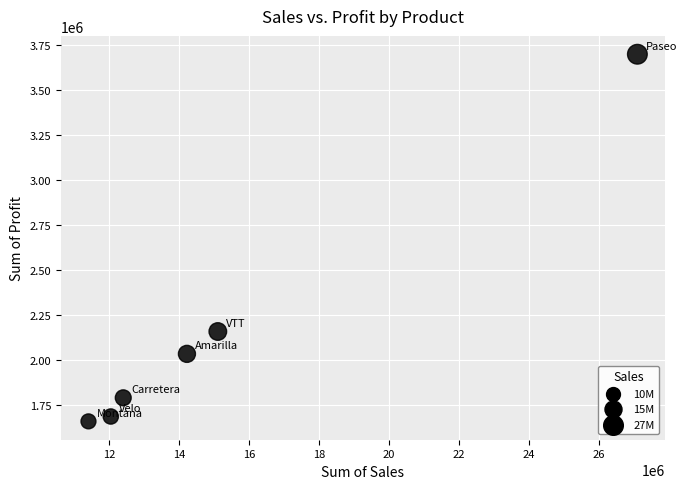

What Y value in the scatter plot is closest to 2677290?

2156422.8